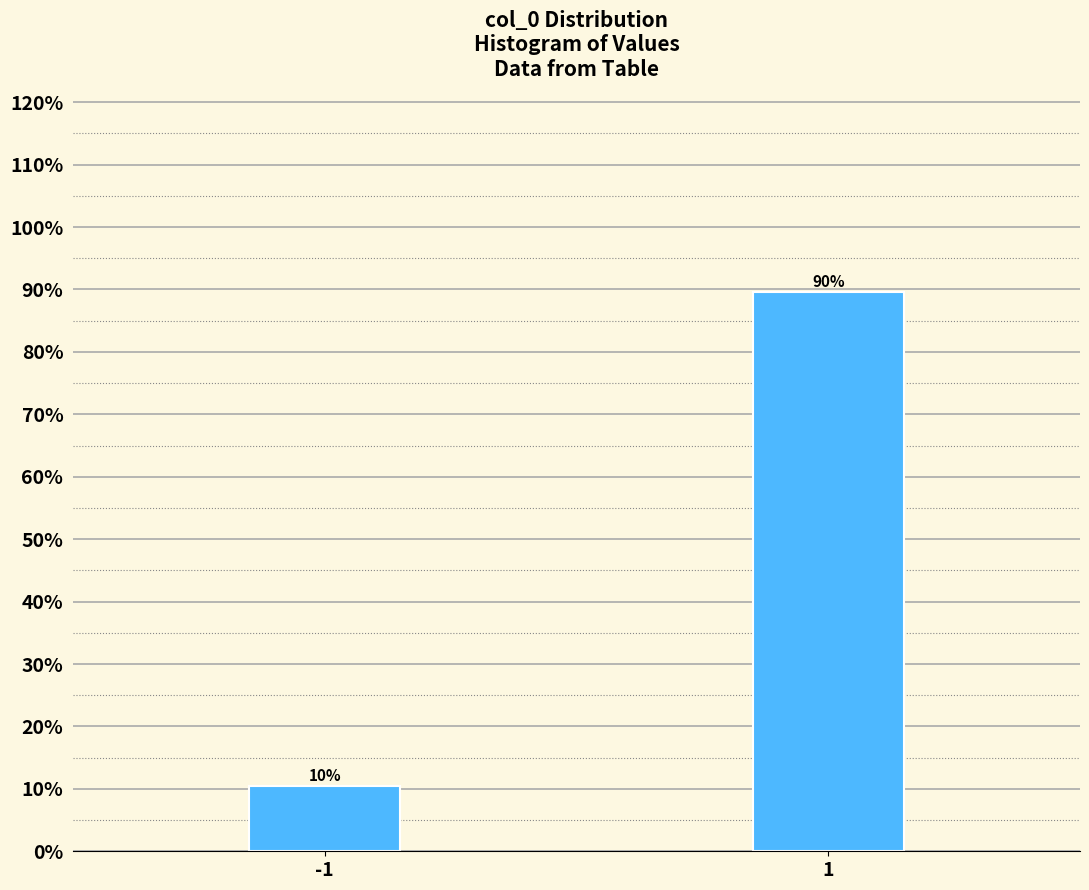

True or false: the data shows 89.6 at 1.

True